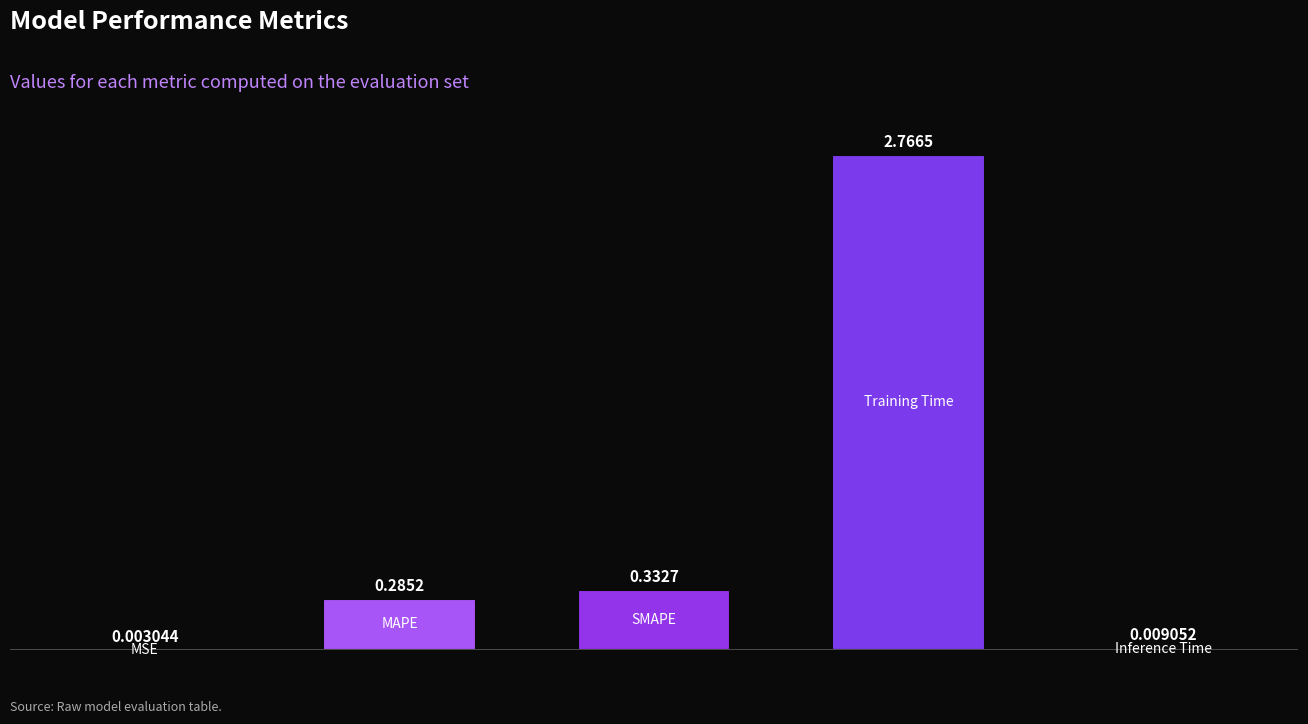

What is the sum of all values?

3.4